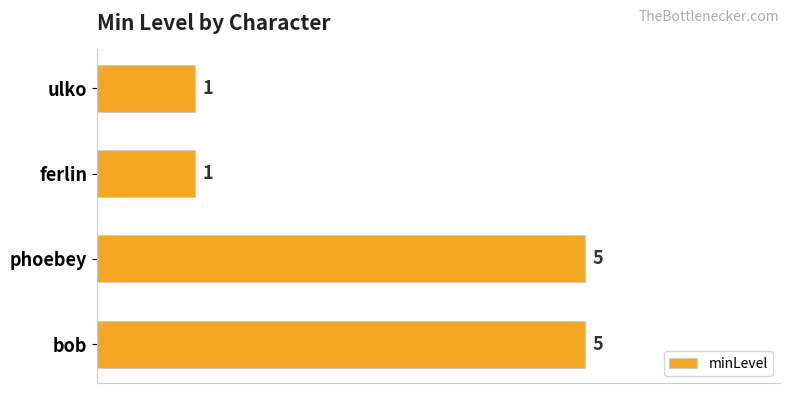

Reading bottom to top, what are all the values shown in this chart?

bob=5	phoebey=5	ferlin=1	ulko=1